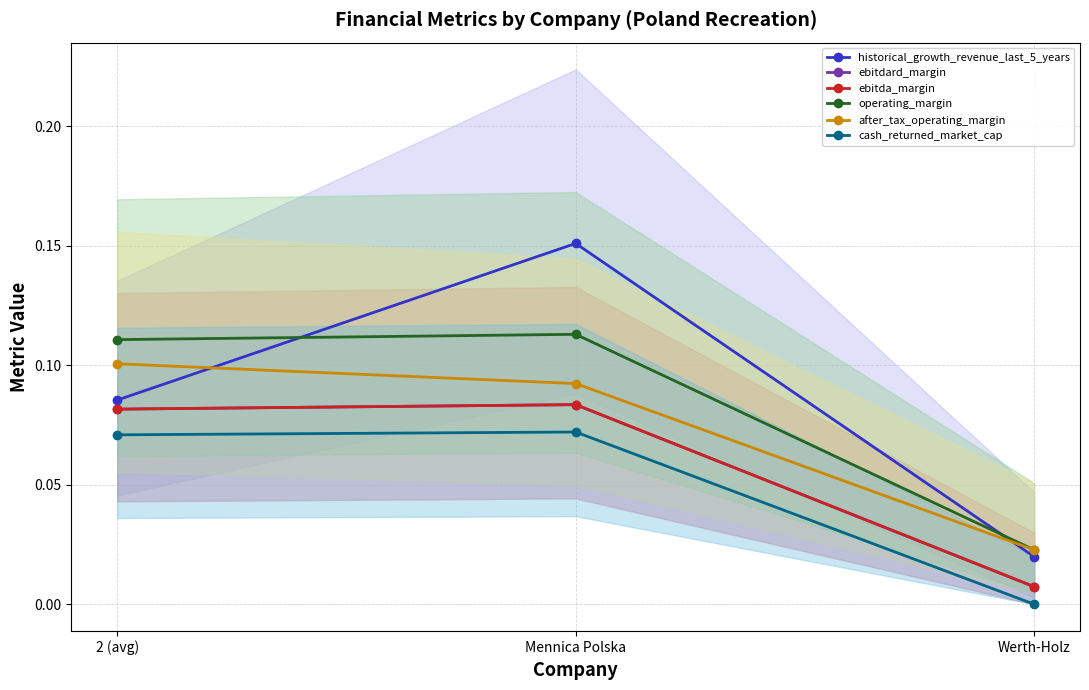

True or false: historical_growth_revenue_last_5_years has a value of 0.0 at Werth-Holz.

False